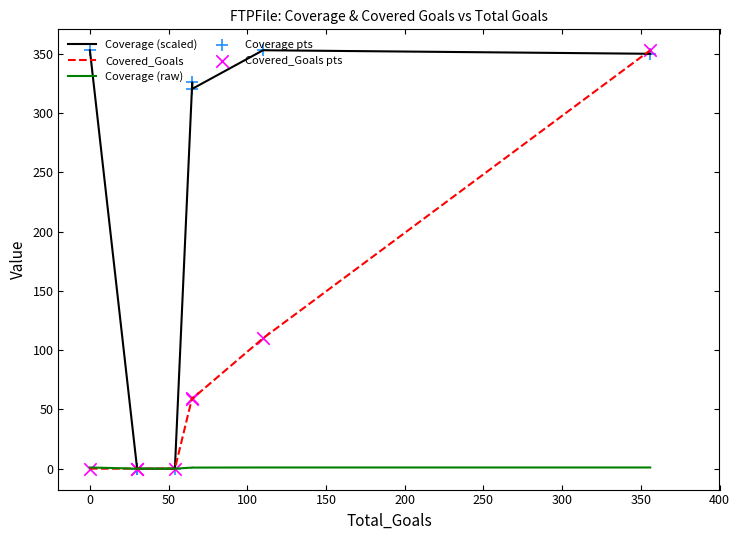

Which series reaches the maximum Y coordinate?

Coverage (scaled)